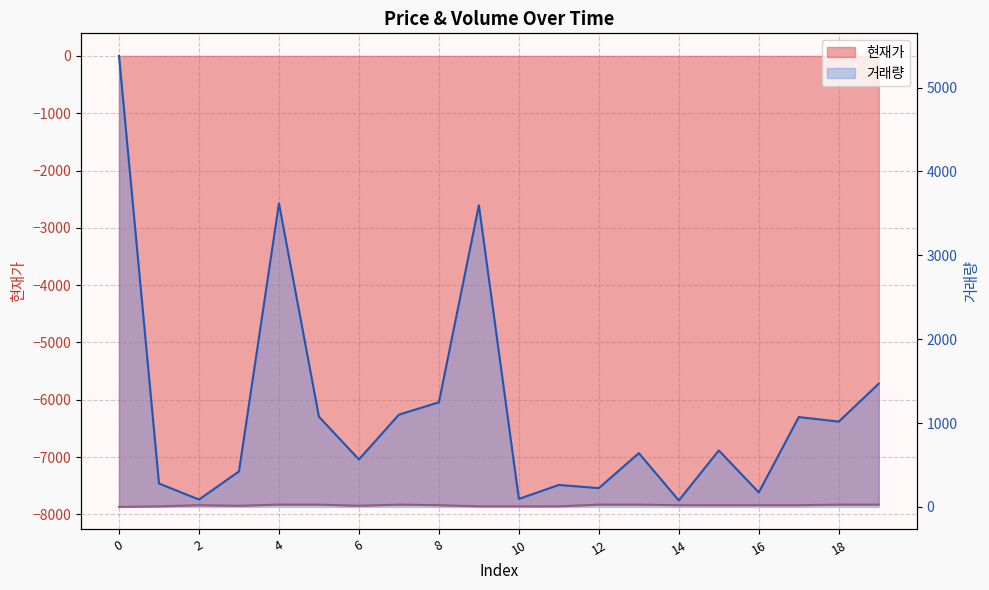

True or false: 현재가 and 거래량 intersect in this chart.

False